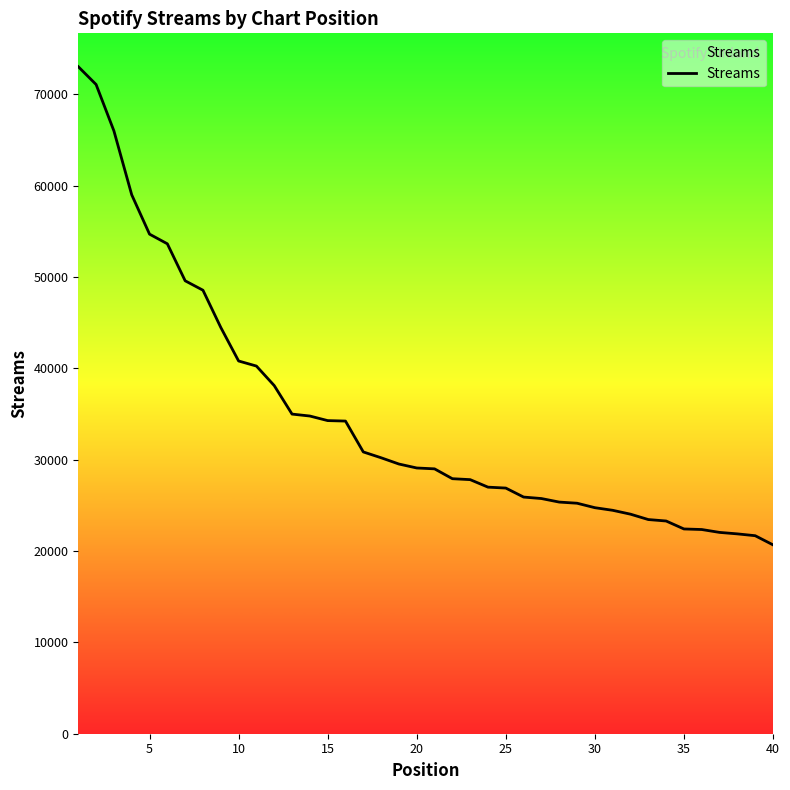

What is the minimum value shown in the chart?

20671